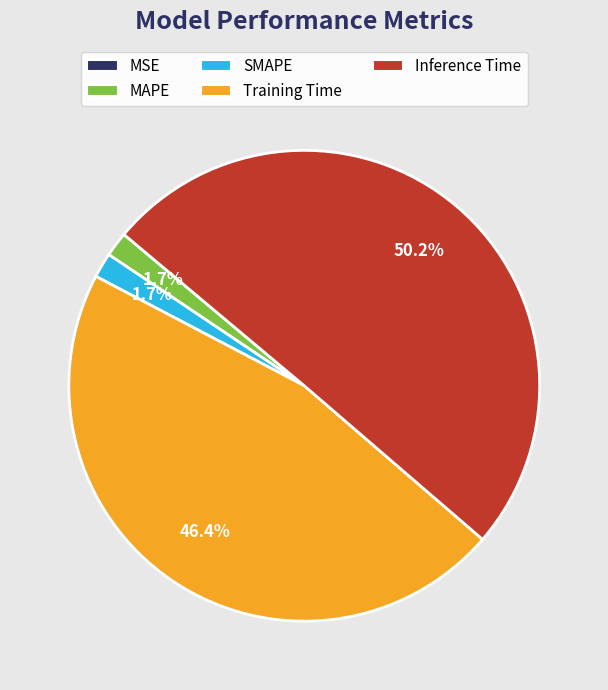

Which category has the biggest portion of the pie?

Inference Time